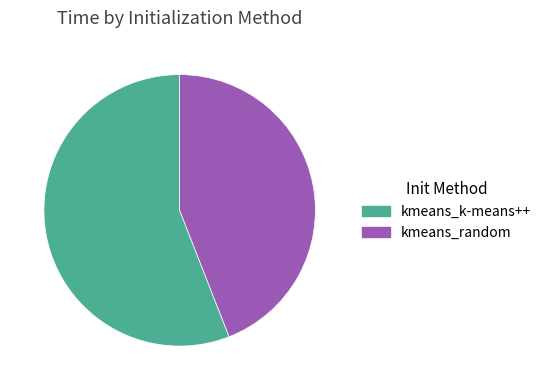

Rank the categories by value from highest to lowest.

kmeans_k-means++, kmeans_random